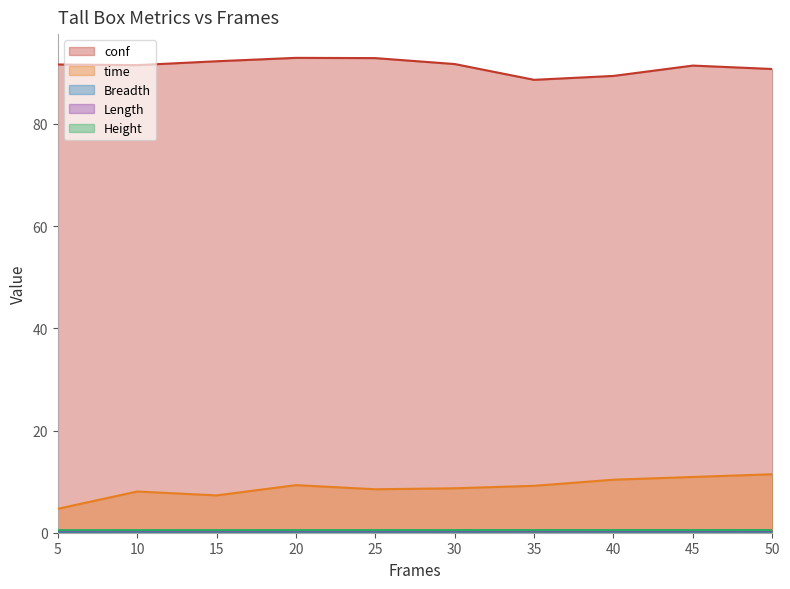

Reading left to right, what are all the values shown in this chart?

conf: 5=91.6	10=91.5	15=92.3	20=92.9	25=92.9	30=91.7	35=88.6	40=89.4	45=91.4	50=90.7
time: 5=4.7	10=8.1	15=7.3	20=9.3	25=8.5	30=8.7	35=9.2	40=10.4	45=10.9	50=11.4
Breadth: 5=0.2	10=0.3	15=0.3	20=0.3	25=0.3	30=0.3	35=0.3	40=0.3	45=0.3	50=0.3
Length: 5=0.4	10=0.4	15=0.4	20=0.4	25=0.4	30=0.4	35=0.4	40=0.4	45=0.4	50=0.4
Height: 5=0.5	10=0.5	15=0.5	20=0.5	25=0.5	30=0.5	35=0.5	40=0.5	45=0.5	50=0.5